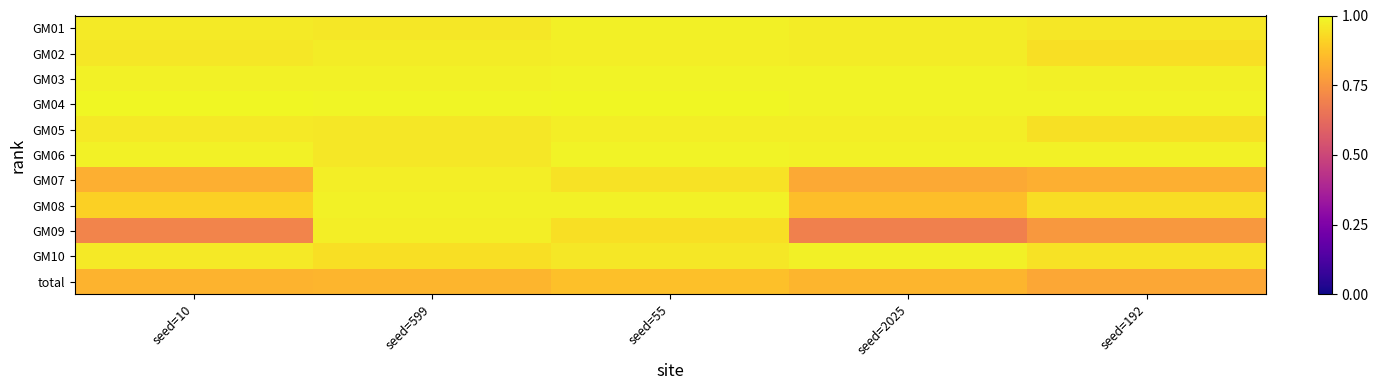

What is the smallest value displayed?

0.7